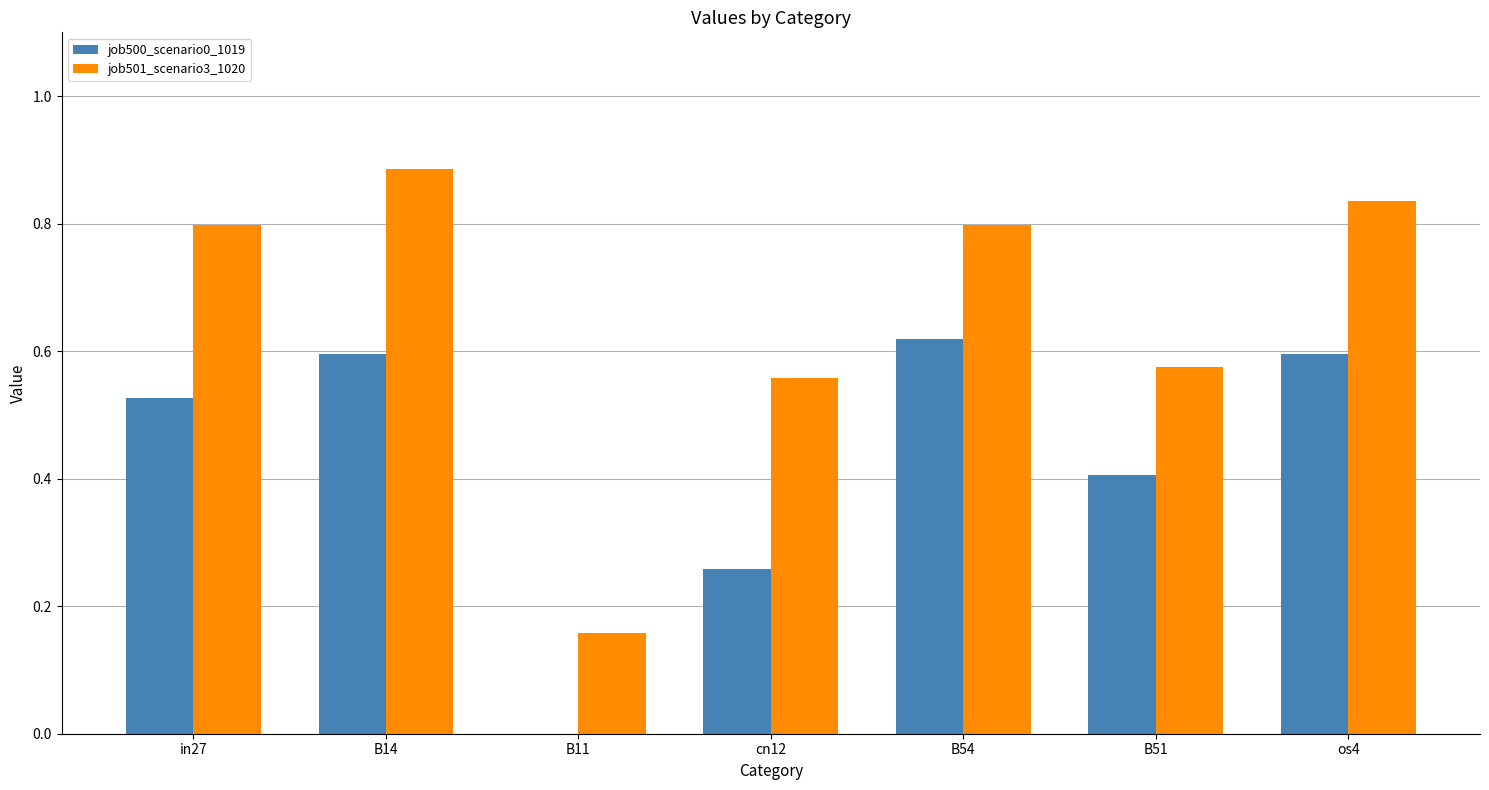

What is the difference between the job500_scenario0_1019 values at B54 and in27?

0.1